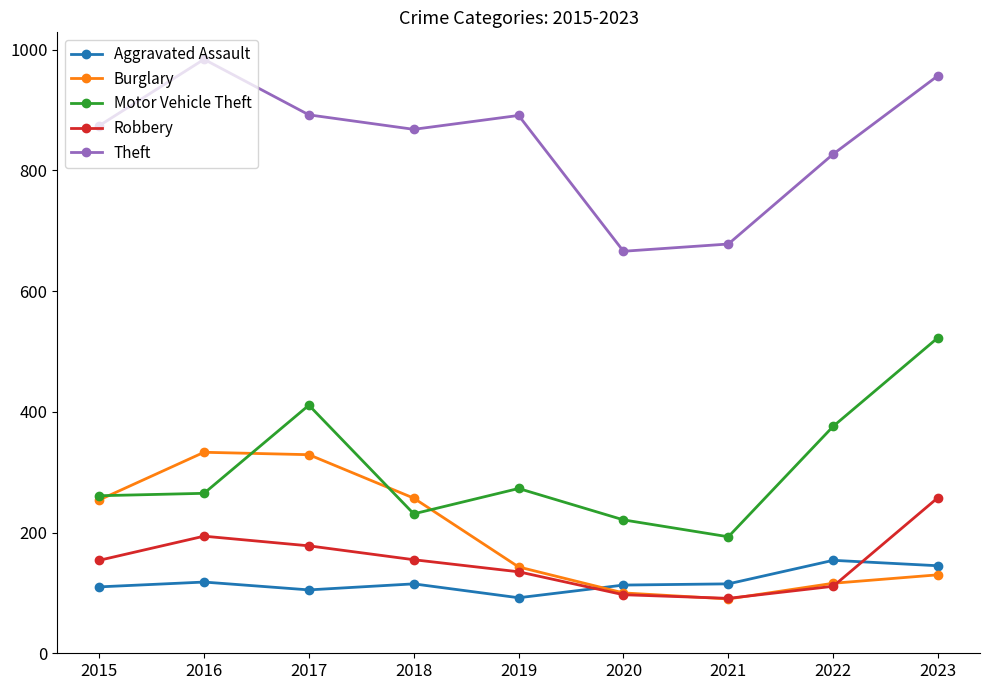

At which category does the chart reach its peak across all series?

2016